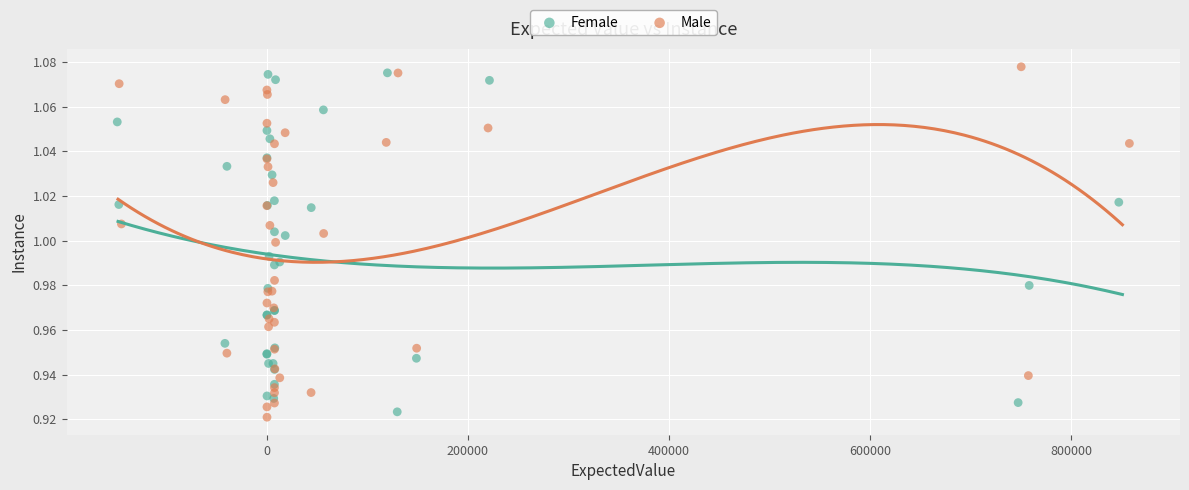

What are all the series names shown in the legend?

Female, Male